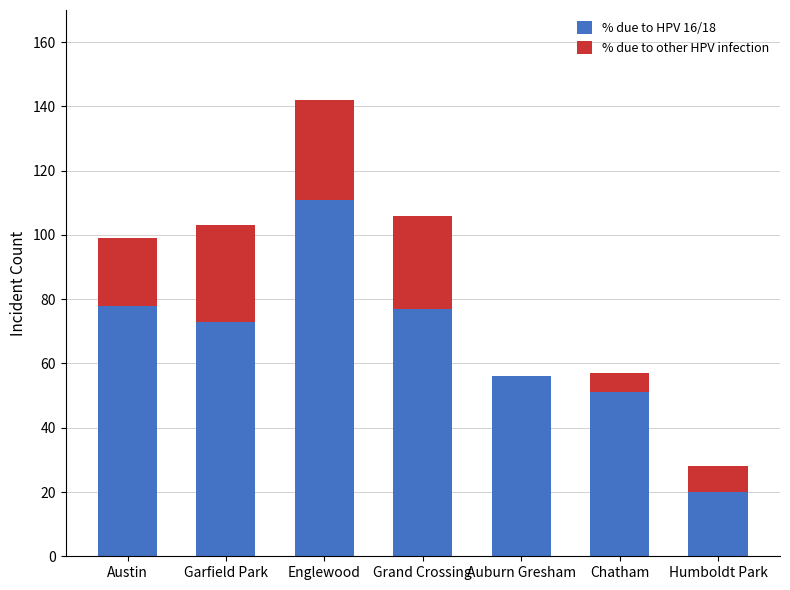

Reading left to right, transcribe the values for % due to HPV 16/18.

Austin=78	Garfield Park=73	Englewood=111	Grand Crossing=77	Auburn Gresham=56	Chatham=51	Humboldt Park=20